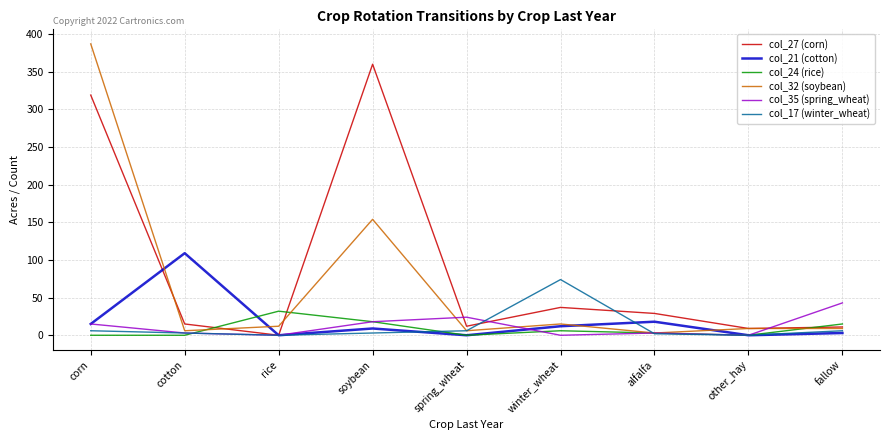

What is the sum of all col_21 (cotton) values?

166